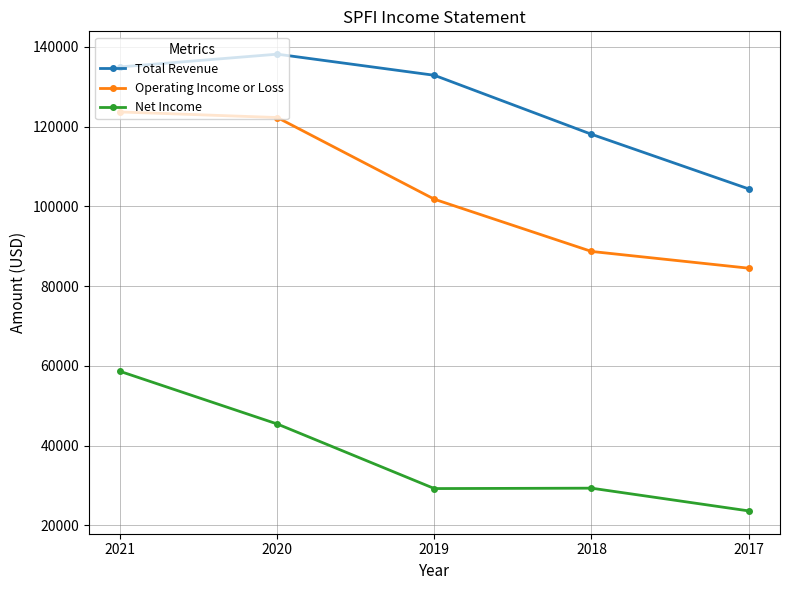

What is the difference between the highest and lowest values at 2019?

103700